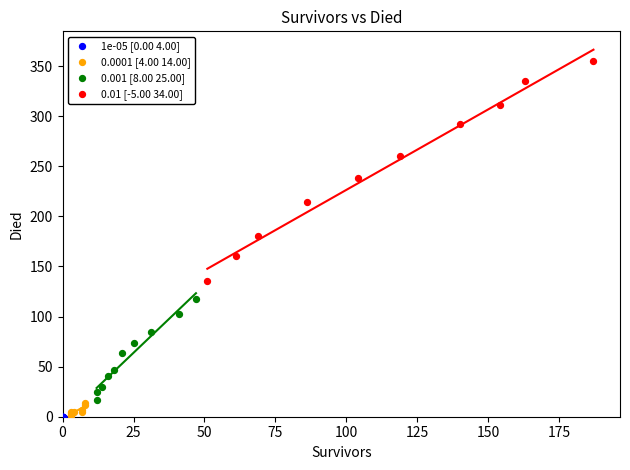

Which series contains the highest Y value?

0.01 [-5.00 34.00]